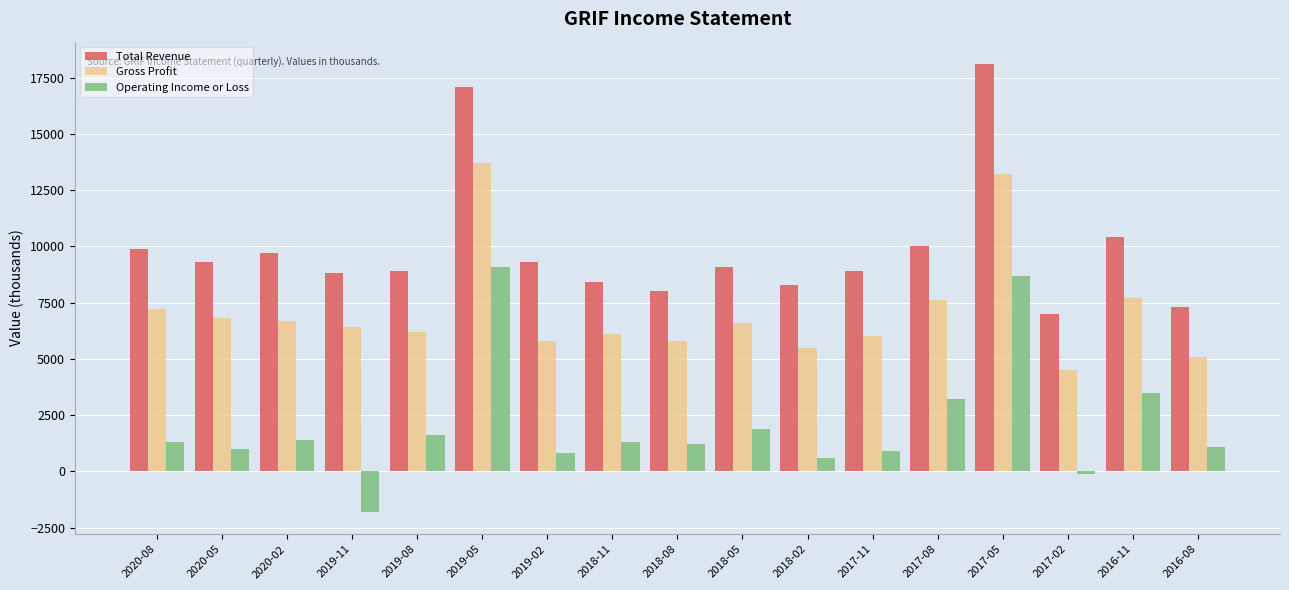

What is the greatest value displayed?

18100